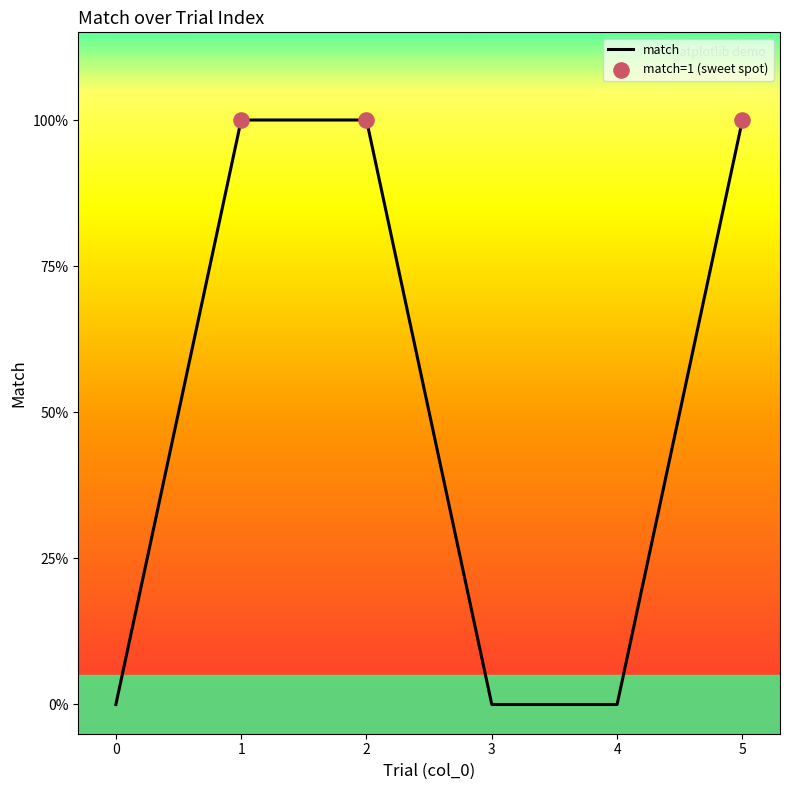

Which has a higher value, 2 or 1?

2